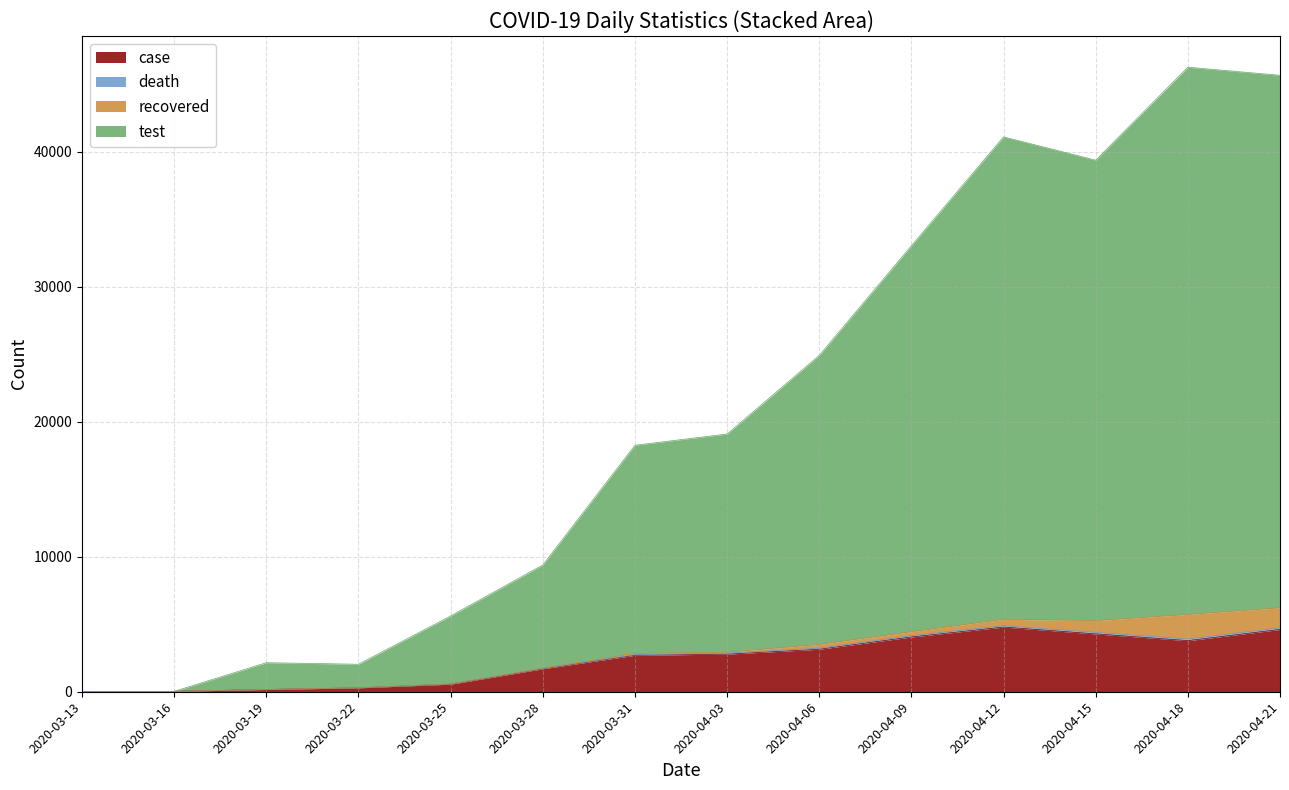

The value of case at 2020-04-09 is 4056. True or false?

True